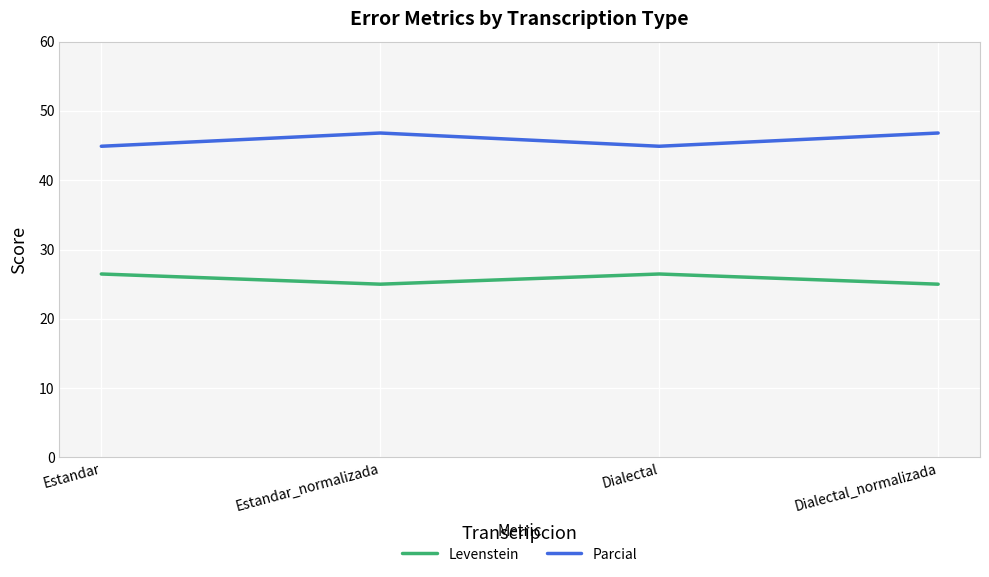

What is the difference between the highest and lowest values at Dialectal_normalizada?

21.8